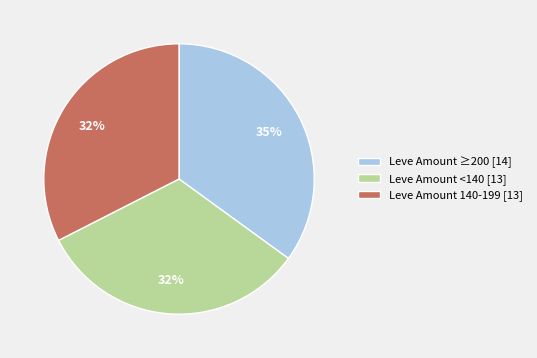

To the nearest percent, what portion does Leve Amount <140 [13] represent?

33%